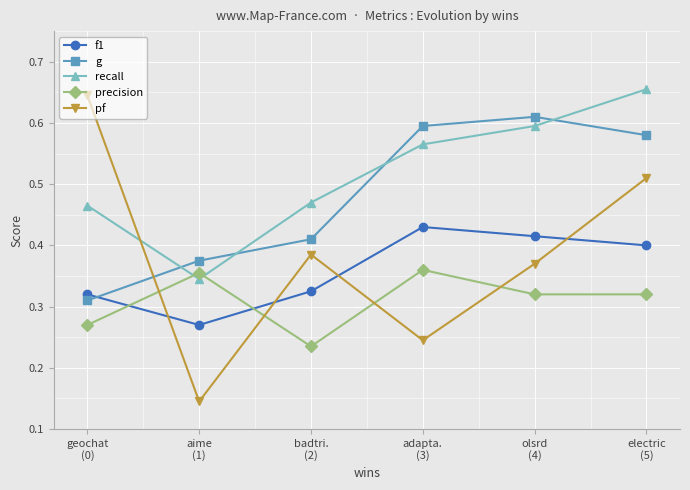

How many data points does each series have?

6